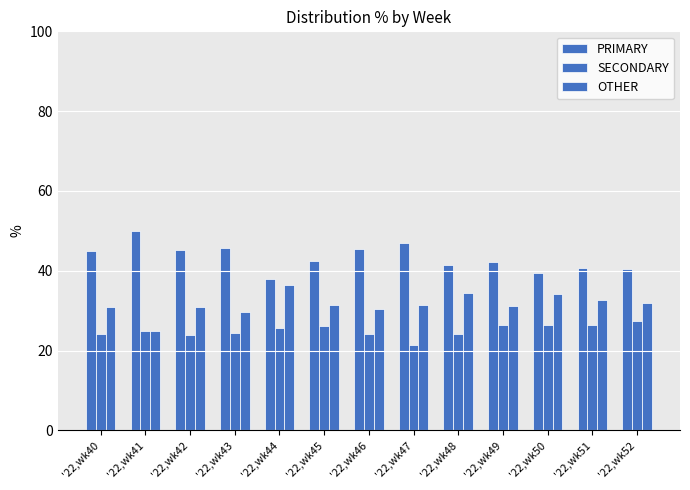

How many bars are there in each group?

3